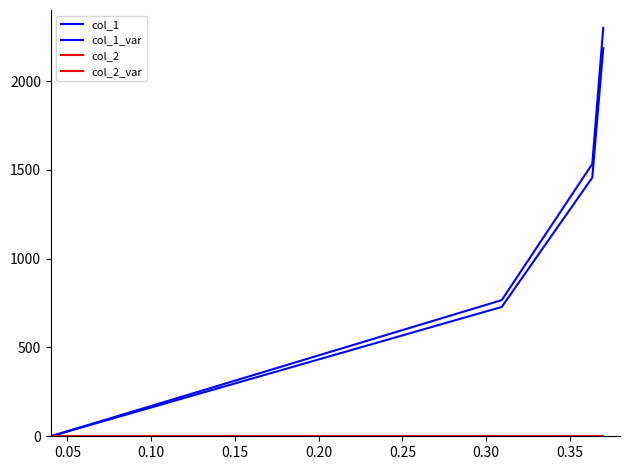

Does the chart display data point markers on the line(s)?

No